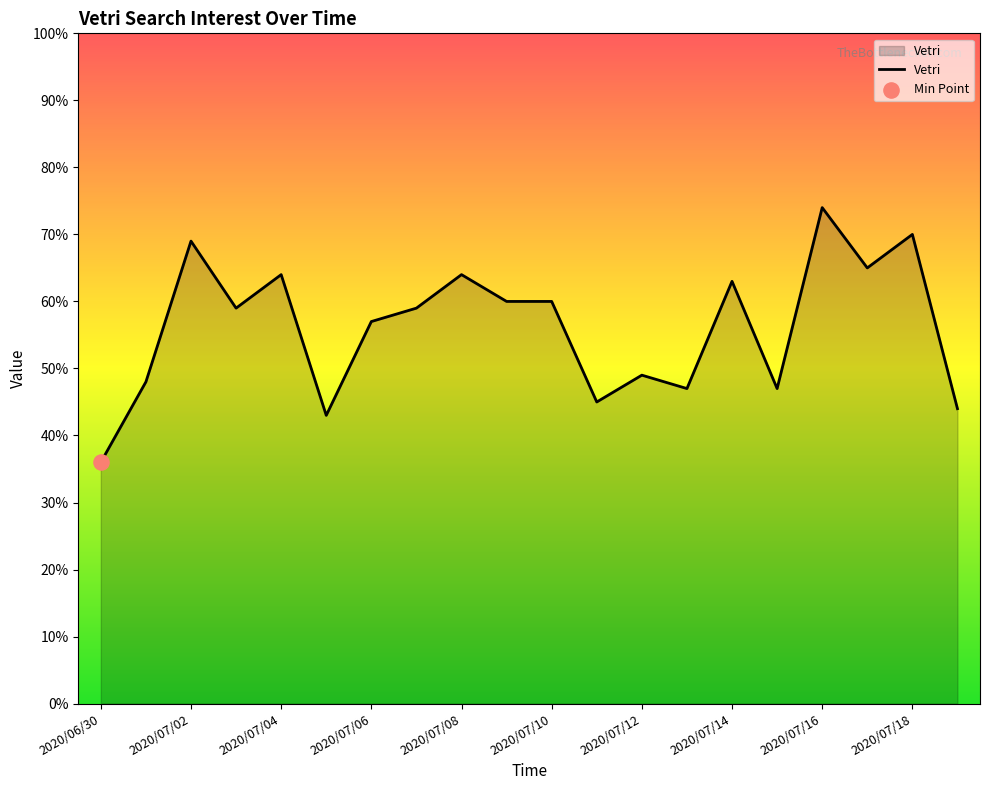

What is the minimum value shown in the chart?

36